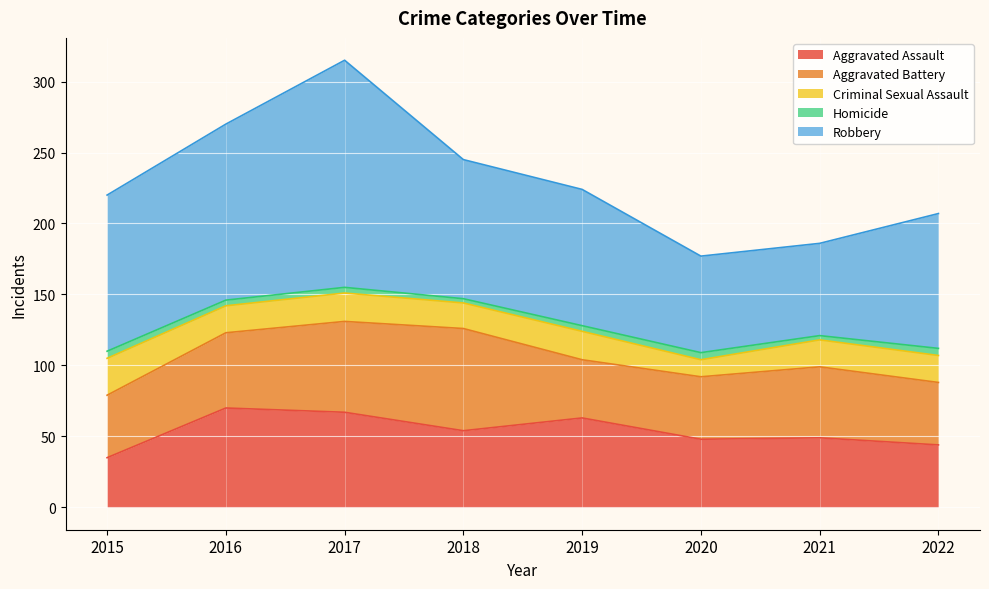

What is the value of the Criminal Sexual Assault point at the 6th from the left?

12